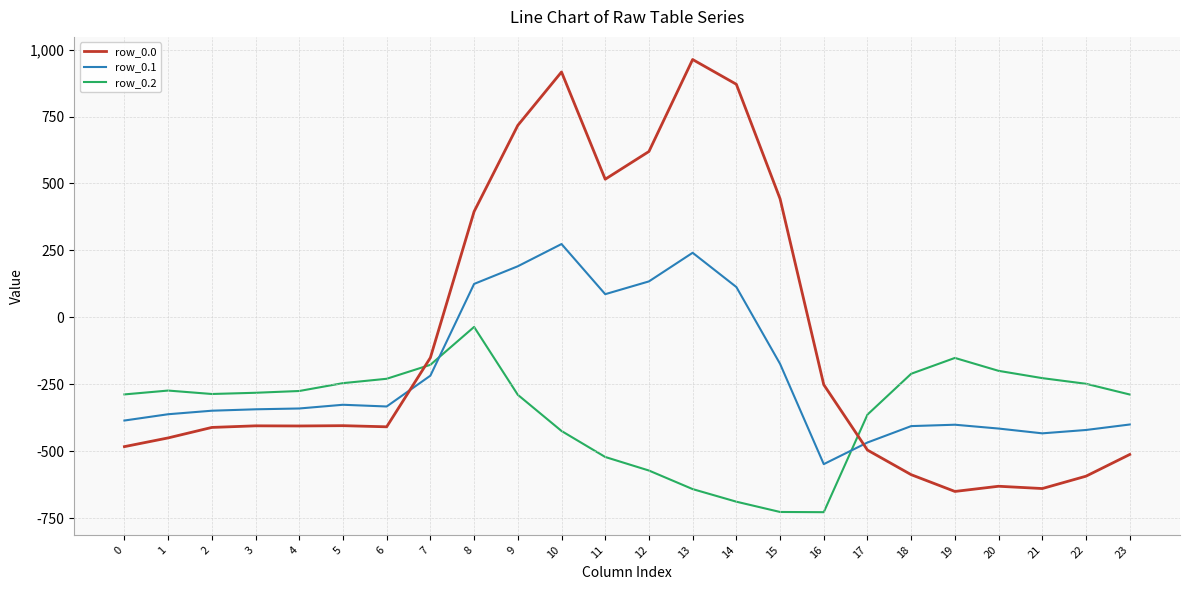

The value of row_0.0 at 8 is 395.3. True or false?

True